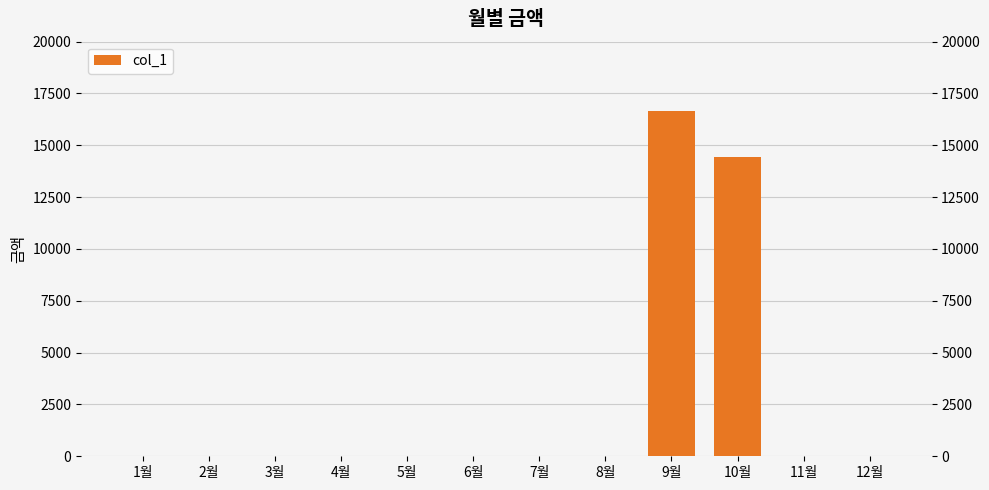

List the labels in order of value, largest first.

9월, 10월, 1월, 2월, 3월, 4월, 5월, 6월, 7월, 8월, 11월, 12월